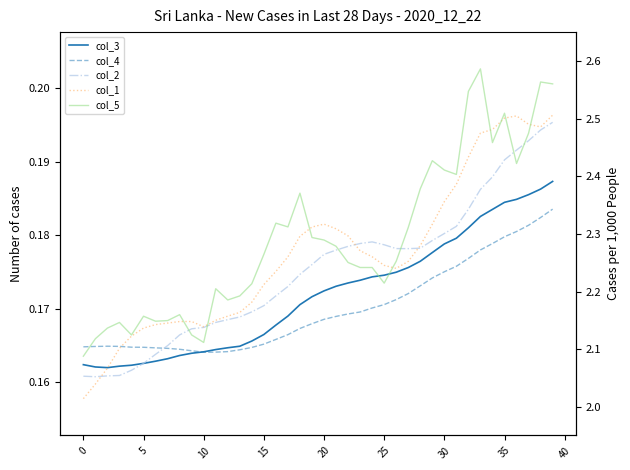

List the series in order of their overall mean, lowest first.

col_4, col_3, col_2, col_1, col_5